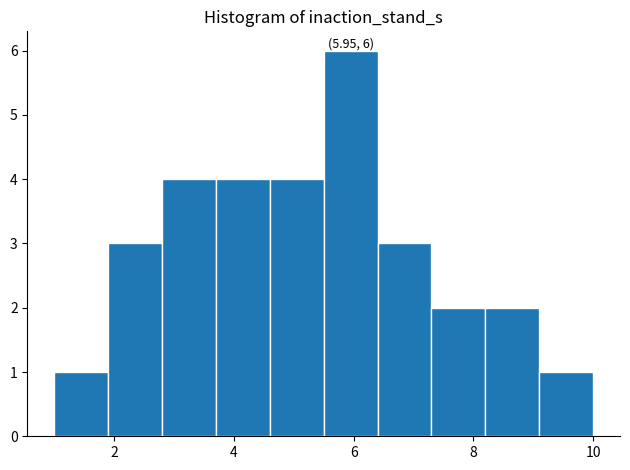

Which range on the x-axis has the tallest bar?

5.5 to 6.4